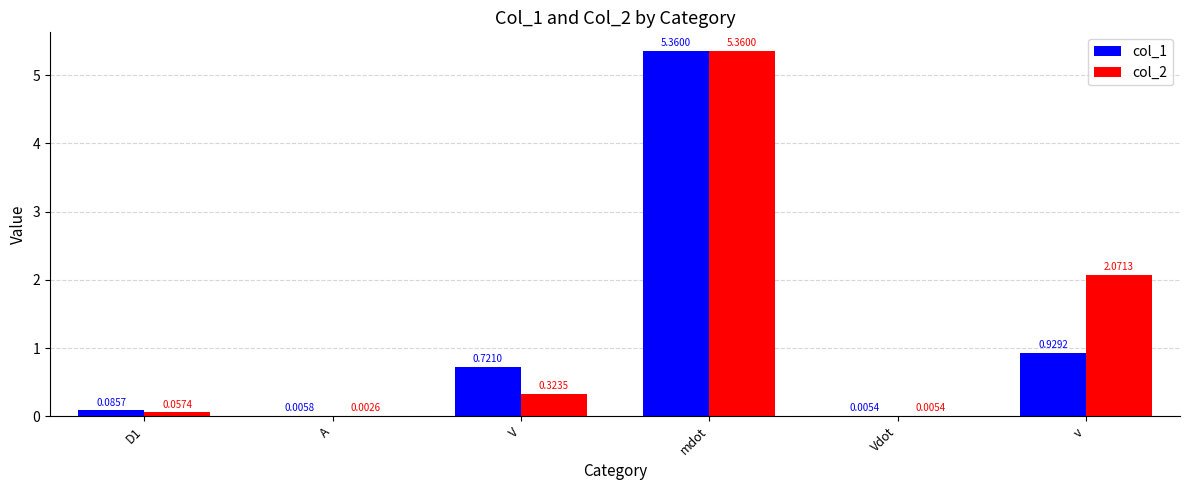

What is the sum of the col_2 values at V and v?

2.4